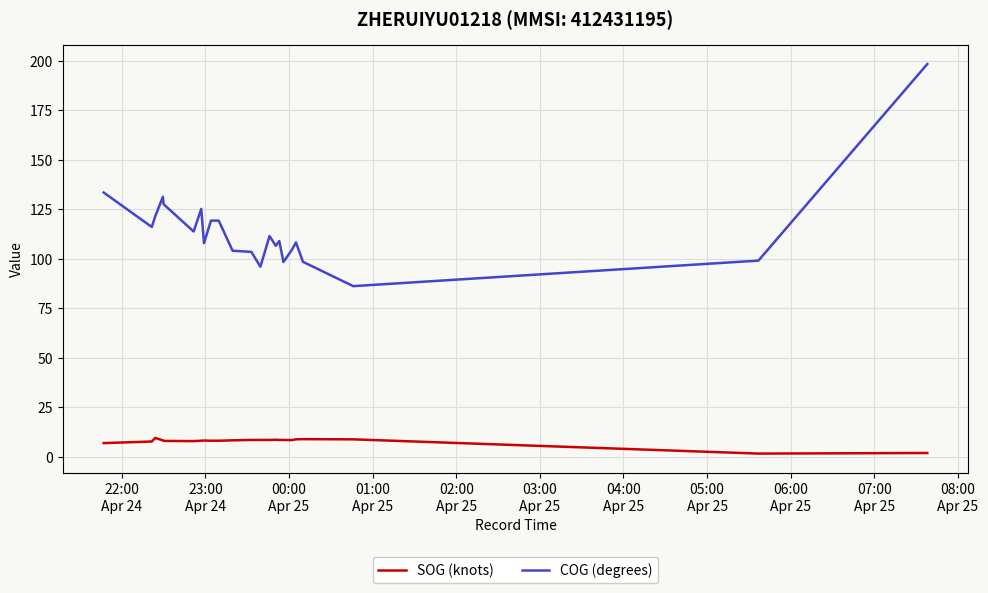

What is the sum of all SOG (knots) values?

176.3